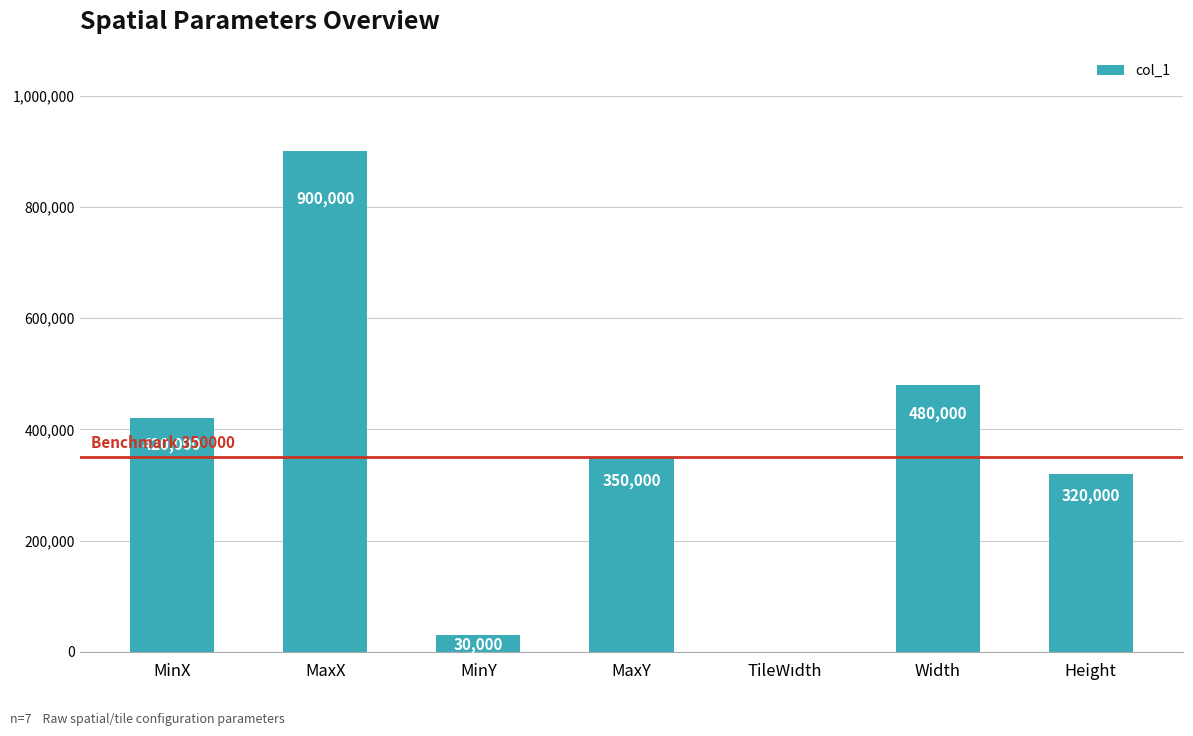

The value at MinY is 30000. True or false?

True